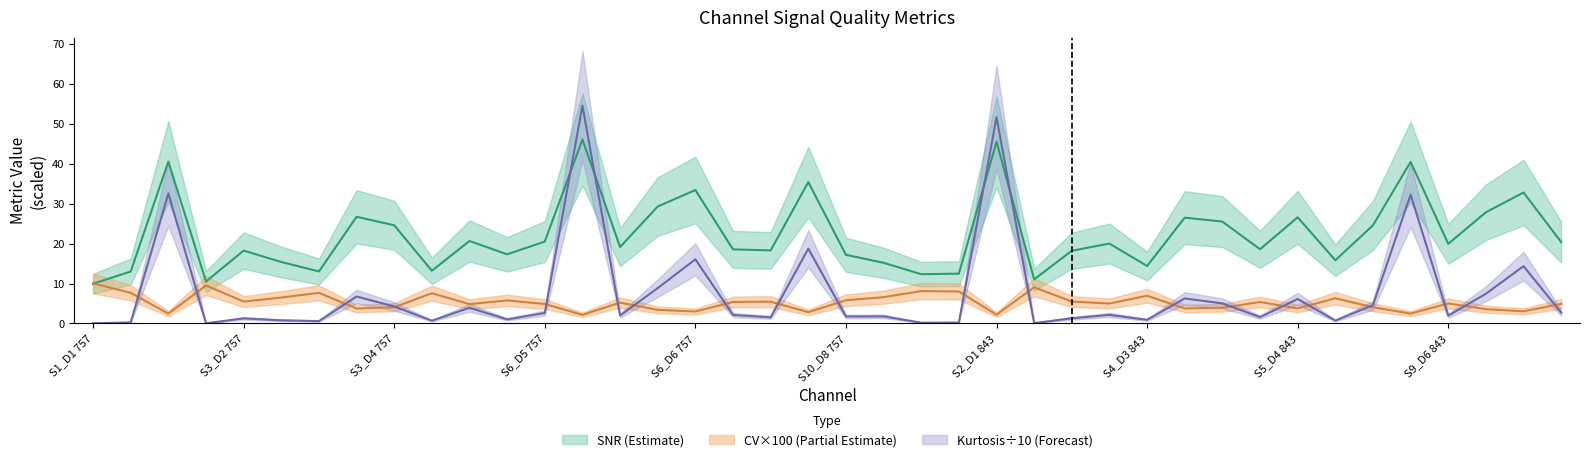

Does the chart have visible grid lines?

No